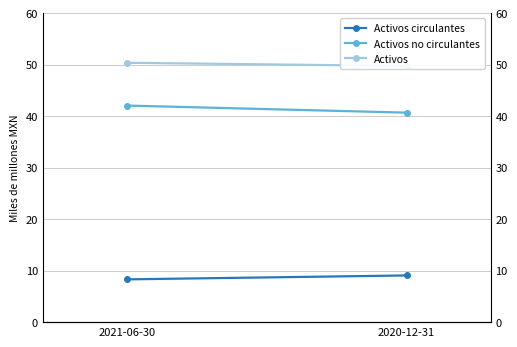

Which series has the widest spread of values?

Activos no circulantes